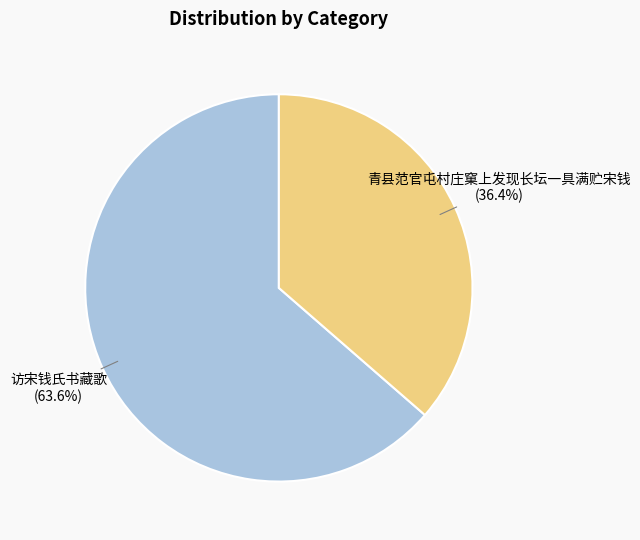

To the nearest percent, what is the difference between the largest and smallest slice percentages?

27%